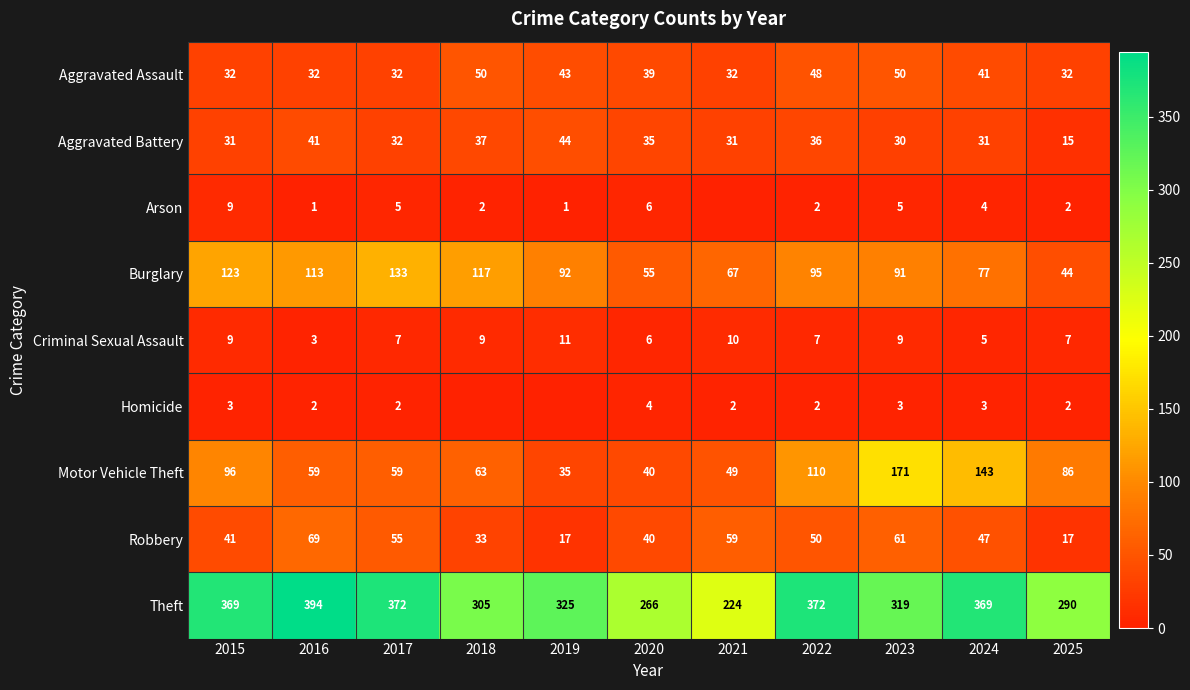

List the labels in order of Burglary value, smallest first.

2025, 2020, 2021, 2024, 2023, 2019, 2022, 2016, 2018, 2015, 2017